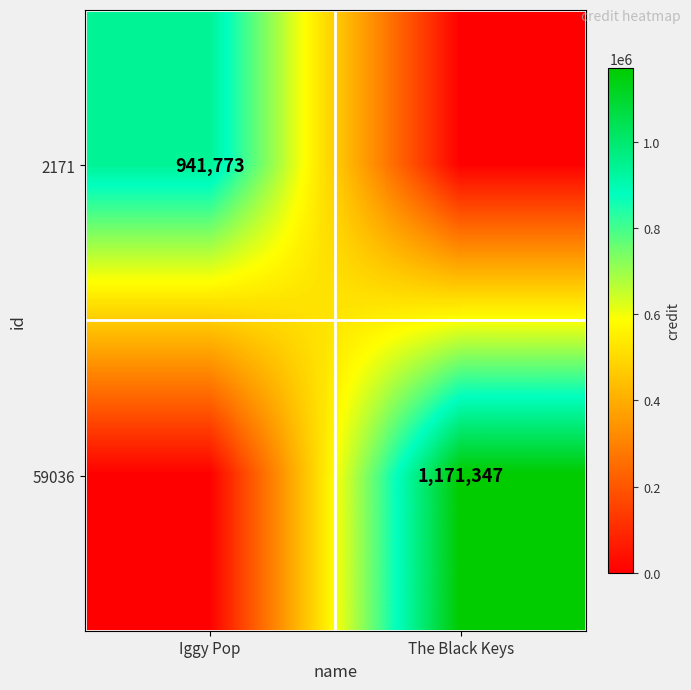

Is the value of 2171 at Iggy Pop greater than the value of 59036 at The Black Keys?

No